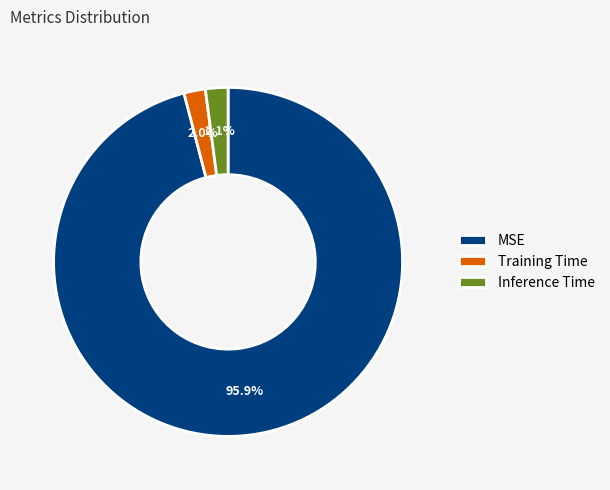

Is it true that Inference Time is 2% of the pie?

True